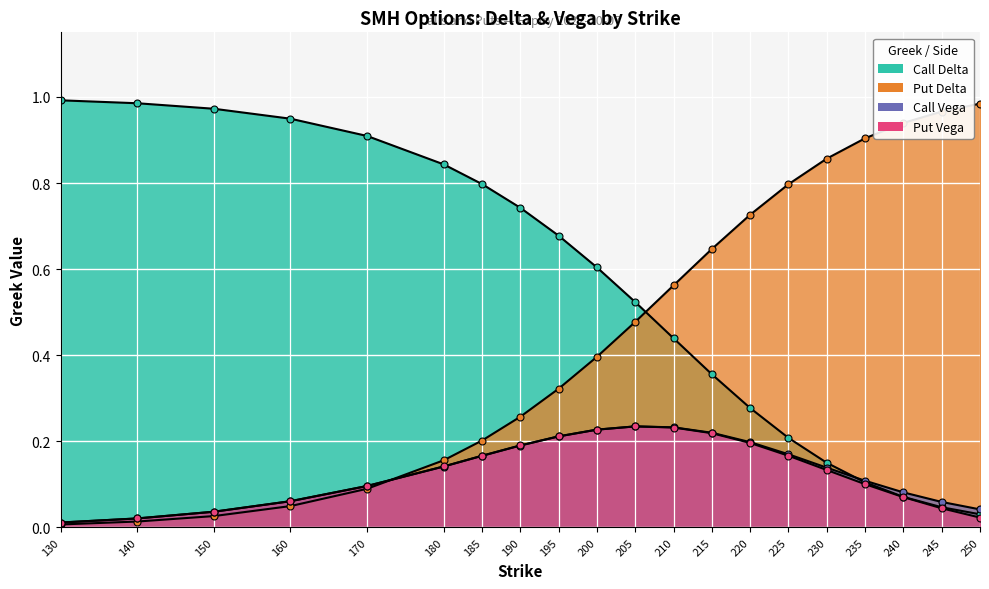

Reading left to right, transcribe all the data shown in this chart.

Call Delta: 130=1.0	140=1.0	150=1.0	160=0.9	170=0.9	180=0.8	185=0.8	190=0.7	195=0.7	200=0.6	205=0.5	210=0.4	215=0.4	220=0.3	225=0.2	230=0.2	235=0.1	240=0.1	245=0.0	250=0.0
Put Delta: 130=0.0	140=0.0	150=0.0	160=0.0	170=0.1	180=0.2	185=0.2	190=0.3	195=0.3	200=0.4	205=0.5	210=0.6	215=0.6	220=0.7	225=0.8	230=0.9	235=0.9	240=0.9	245=1.0	250=1.0
Call Vega: 130=0.0	140=0.0	150=0.0	160=0.1	170=0.1	180=0.1	185=0.2	190=0.2	195=0.2	200=0.2	205=0.2	210=0.2	215=0.2	220=0.2	225=0.2	230=0.1	235=0.1	240=0.1	245=0.1	250=0.0
Put Vega: 130=0.0	140=0.0	150=0.0	160=0.1	170=0.1	180=0.1	185=0.2	190=0.2	195=0.2	200=0.2	205=0.2	210=0.2	215=0.2	220=0.2	225=0.2	230=0.1	235=0.1	240=0.1	245=0.0	250=0.0